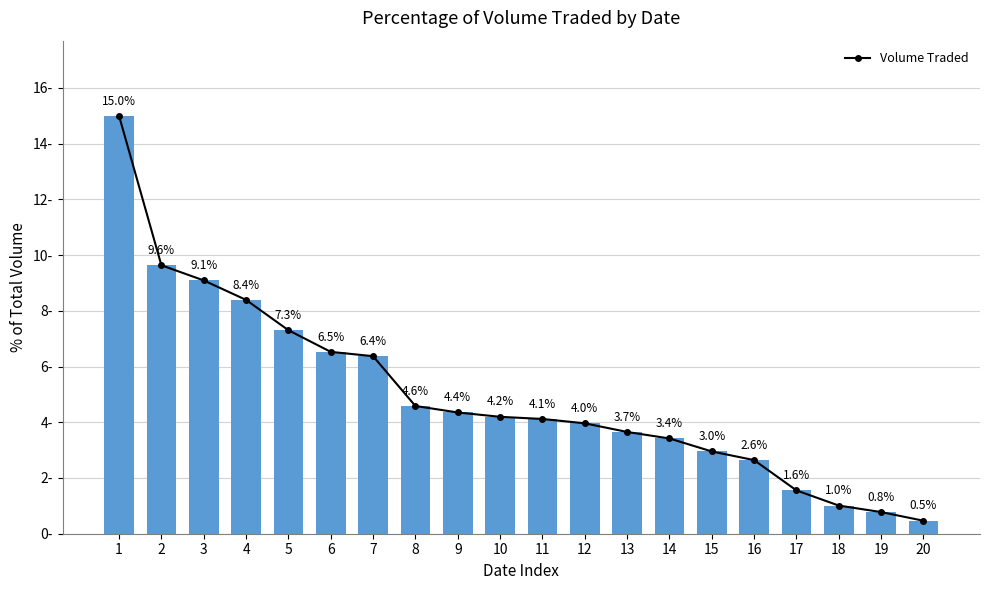

True or false: the data shows 4.2 at 10.

True